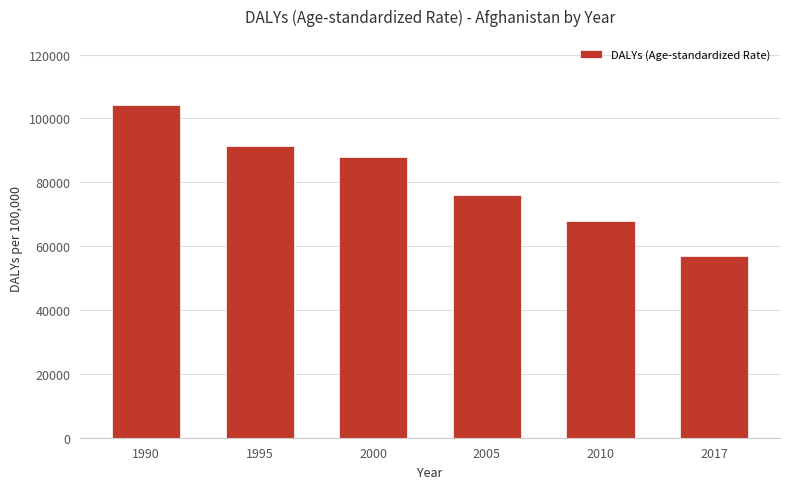

Where is the data nearest to the value 80514?

2005